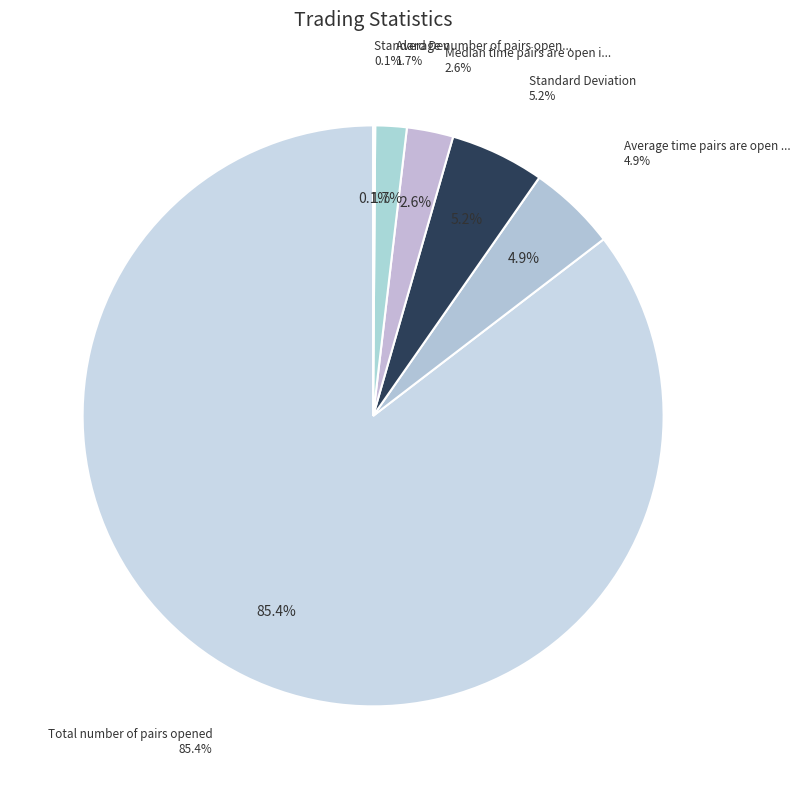

Is it true that Standard_Deviation is 5% of the pie?

True